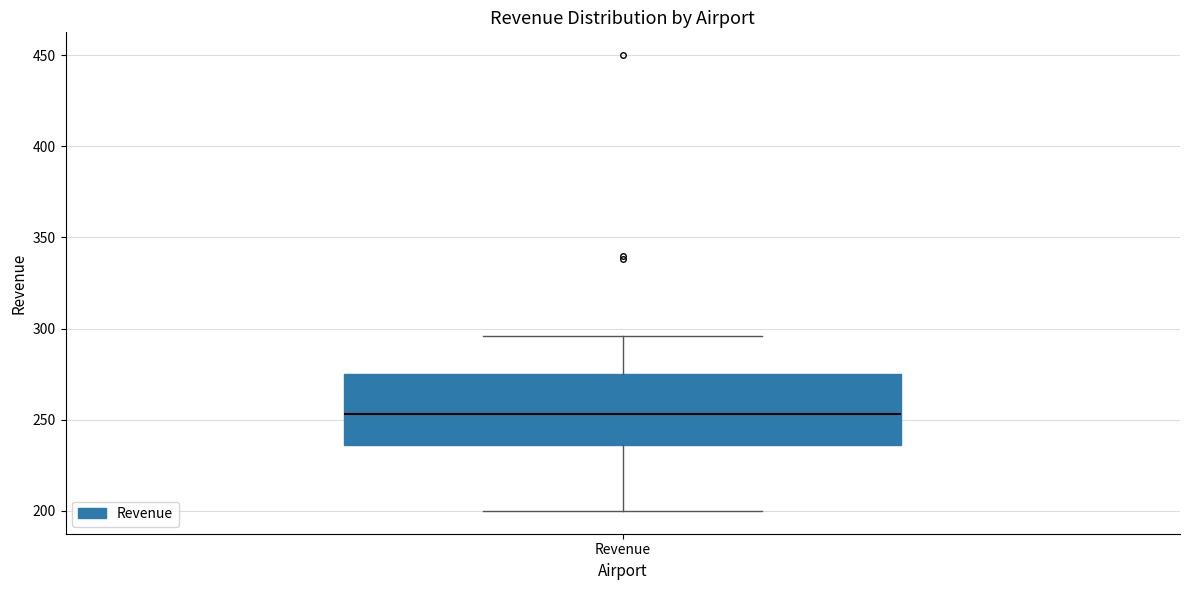

Where does the median line of the box for Revenue sit on the y-axis? The values are not printed on the chart, so give them approximately, as read against the axis.

255